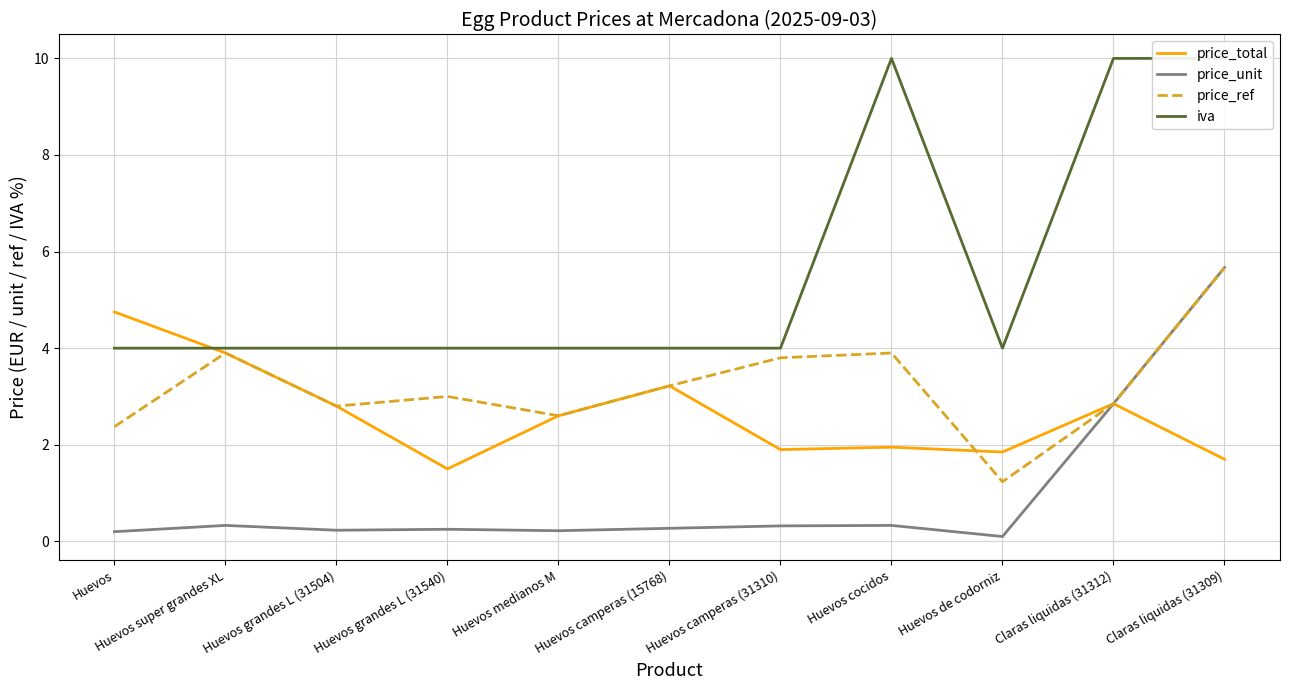

What value does the iva series have at Huevos grandes L (31504)?

4.0